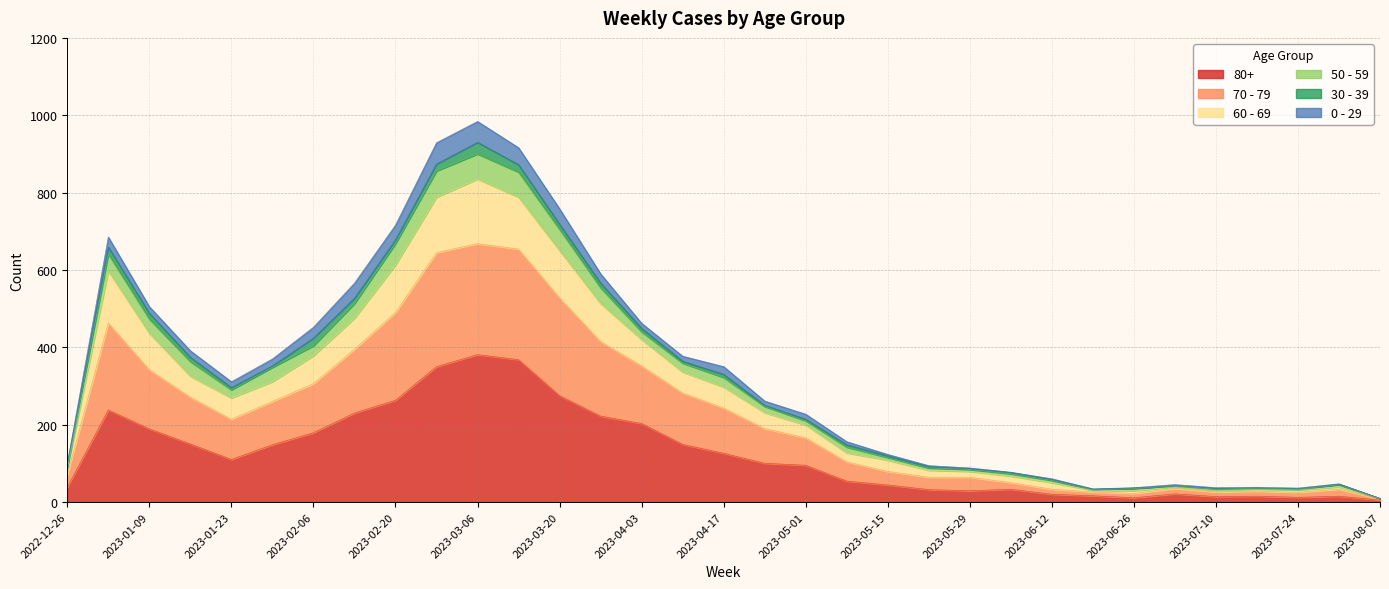

What are all the series names shown in the legend?

80+, 70 - 79, 60 - 69, 50 - 59, 30 - 39, 0 - 29